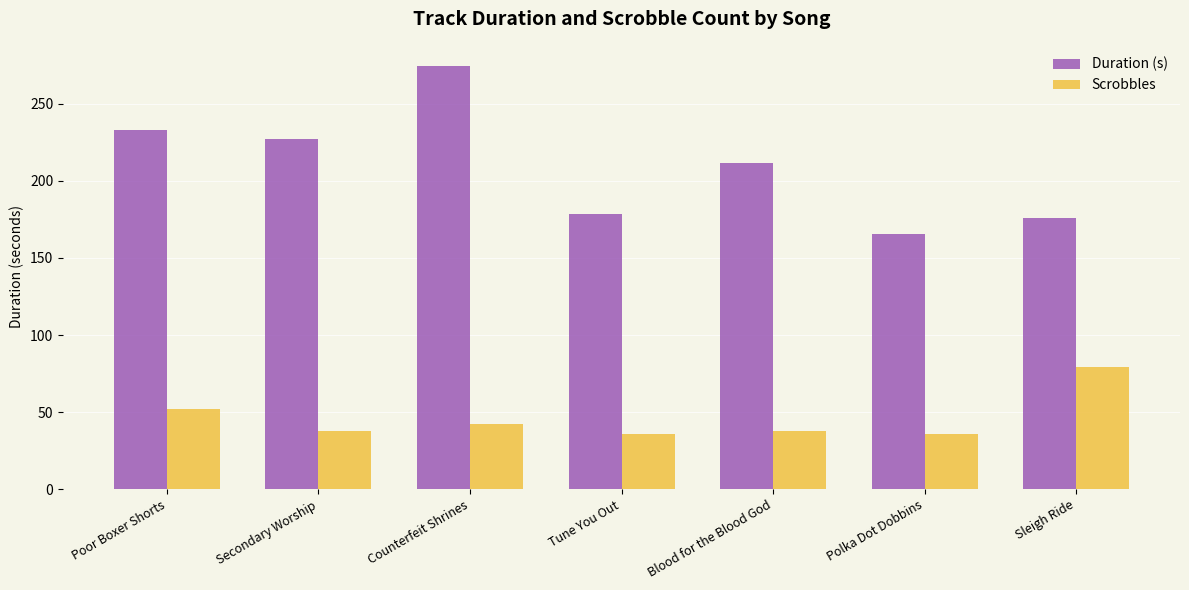

Rank the series by their average value, from lowest to highest.

Scrobbles, Duration (s)